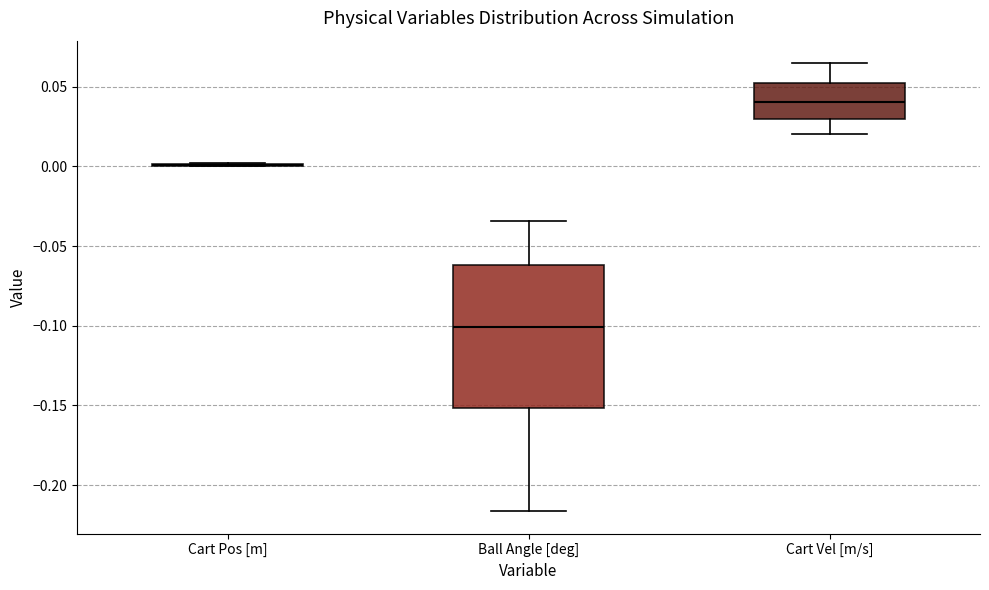

Reading left to right, read every box against the y-axis: the position of its median line, the range the box covers, and the ends of its whiskers. The values are not printed on the chart, so give them approximately, as read against the axis.

Cart Pos [m]: box collapsed to a line at 0.000, whiskers 0.000 to 0.000
Ball Angle [deg]: median -0.100, box -0.150 to -0.060, whiskers -0.215 to -0.035
Cart Vel [m/s]: median 0.040, box 0.030 to 0.050, whiskers 0.020 to 0.065